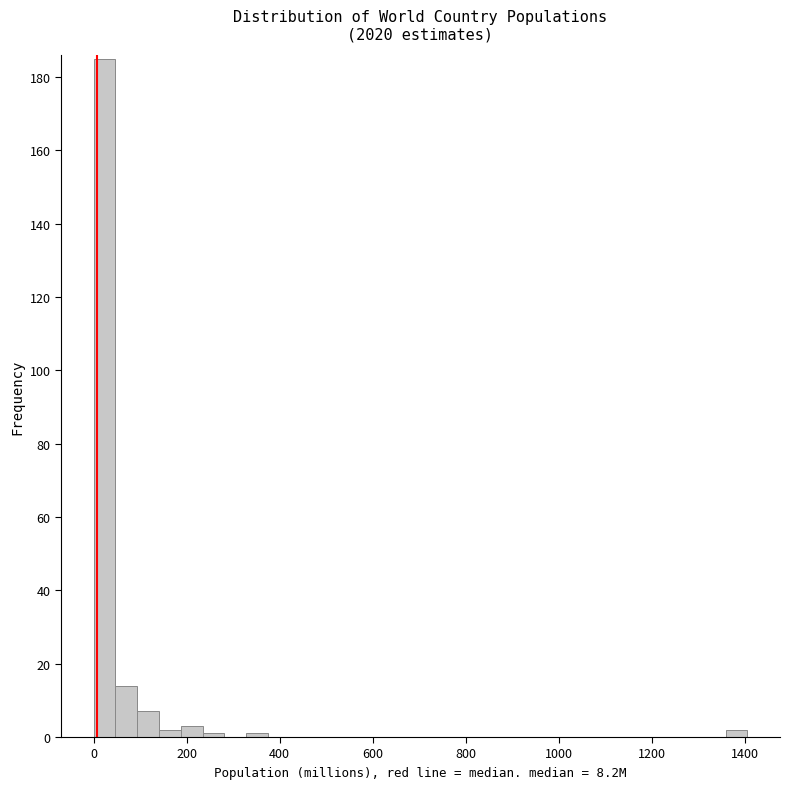

Around what value on the x-axis is the tallest bar? Give the approximate position of its centre, as read against the axis.

20